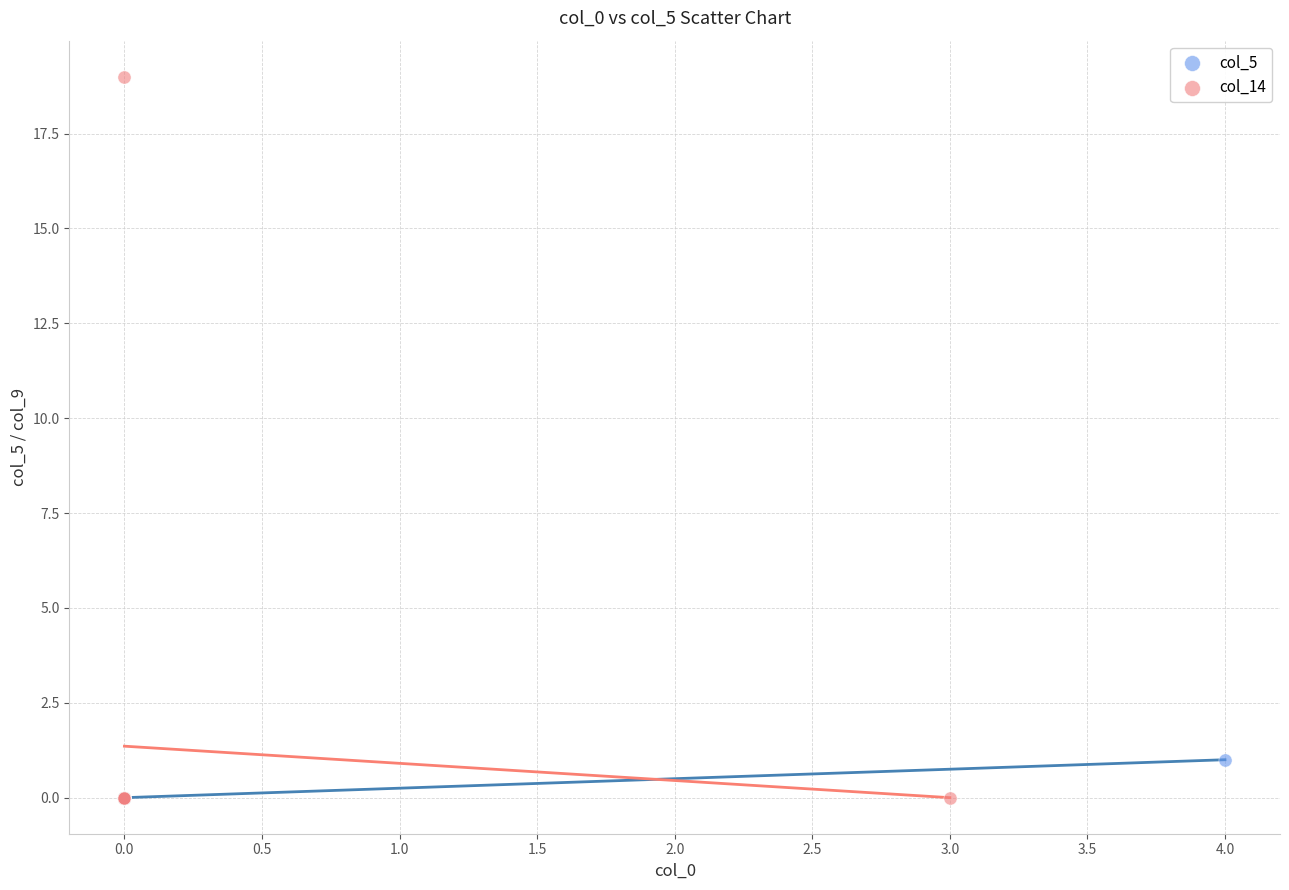

Which series has the largest Y range (max minus min)?

col_14